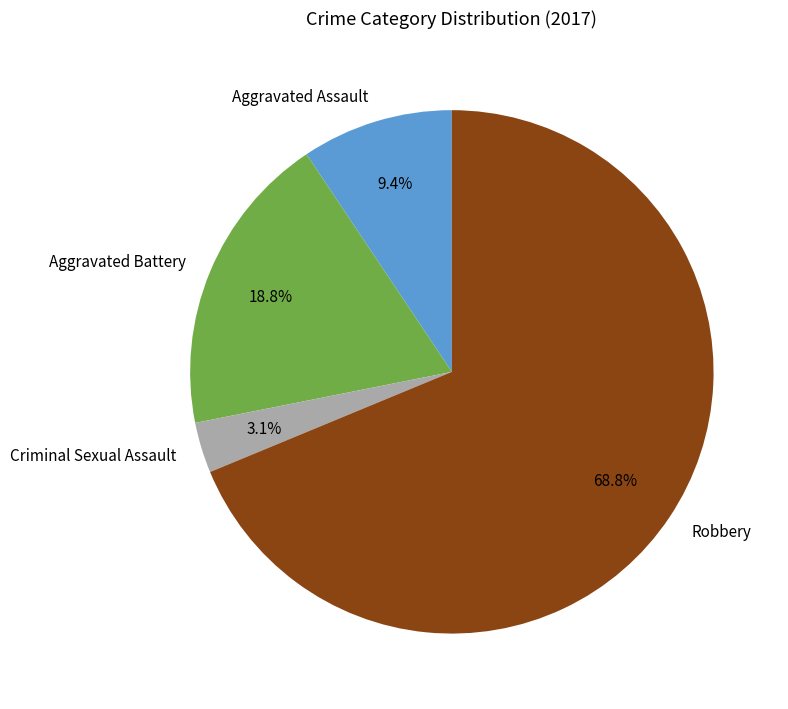

To the nearest percent, what is the difference between the largest and smallest slice percentages?

66%